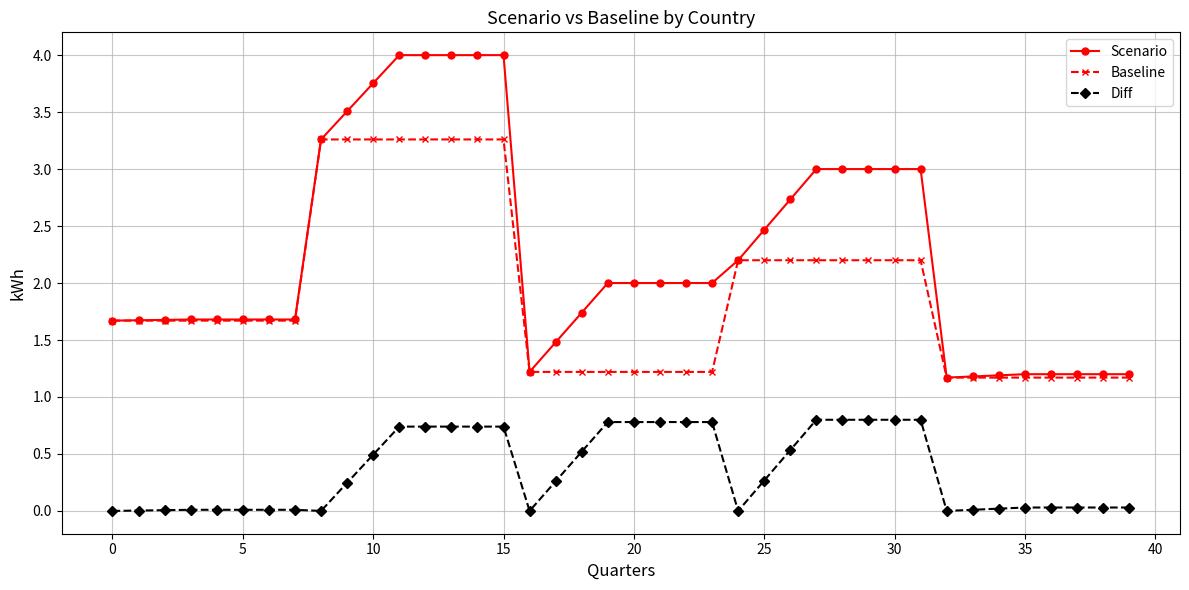

Which series has the largest total across all categories?

Scenario